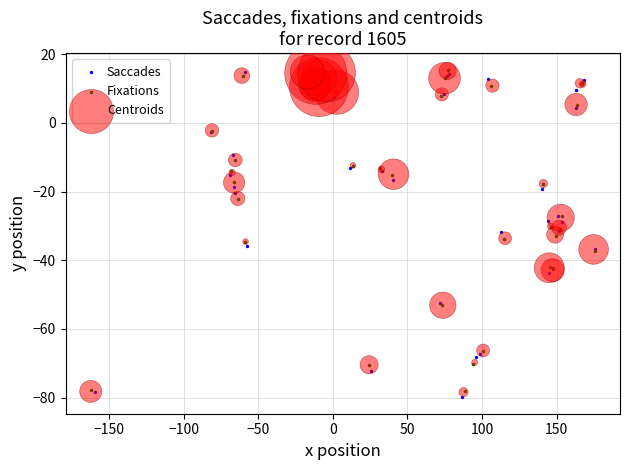

Which series reaches the minimum Y coordinate?

Saccades